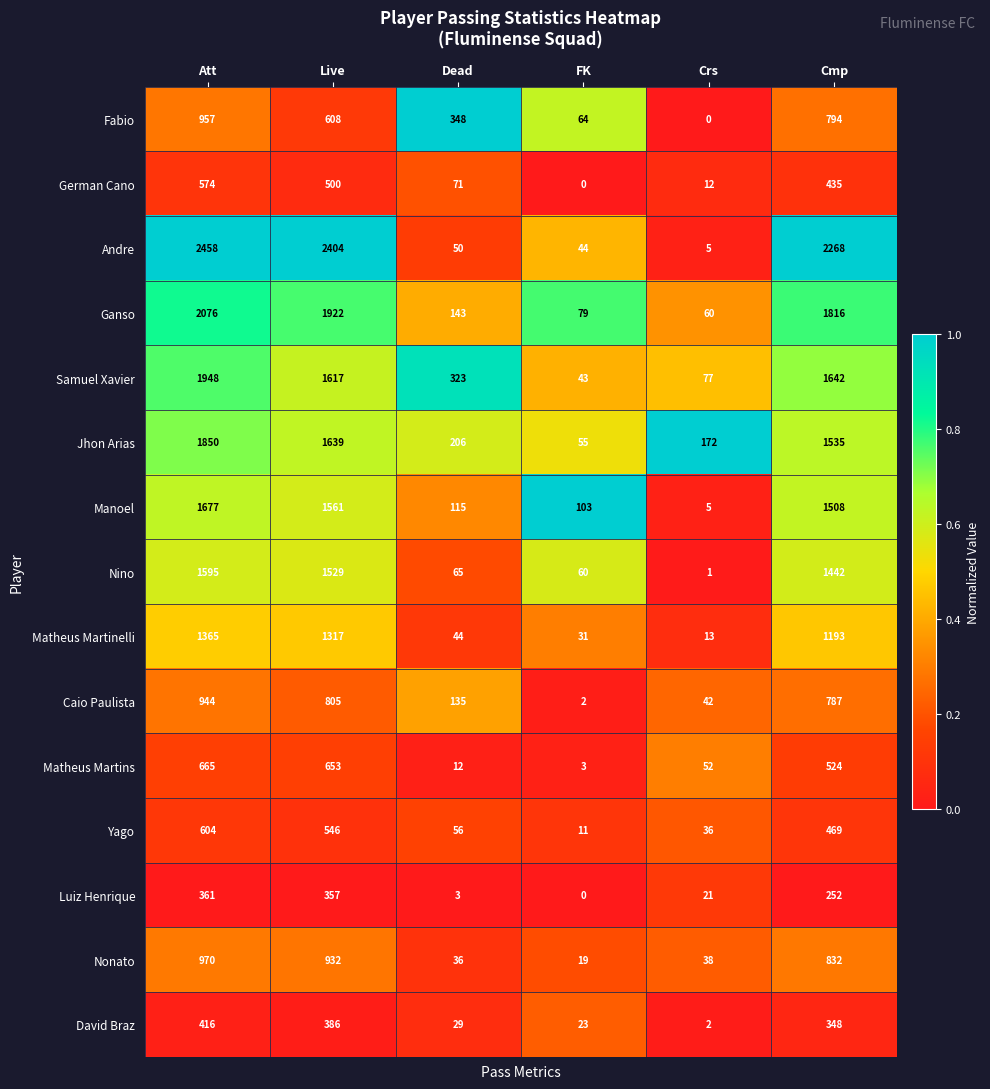

Is it true that Yago equals 61 at Crs?

False